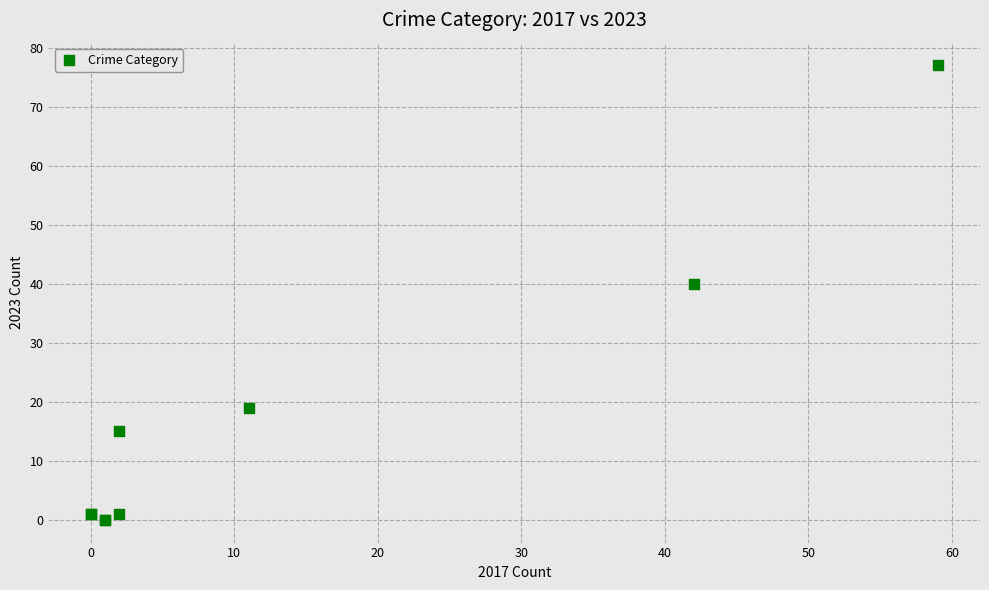

What Y value in the scatter plot is closest to 38?

40